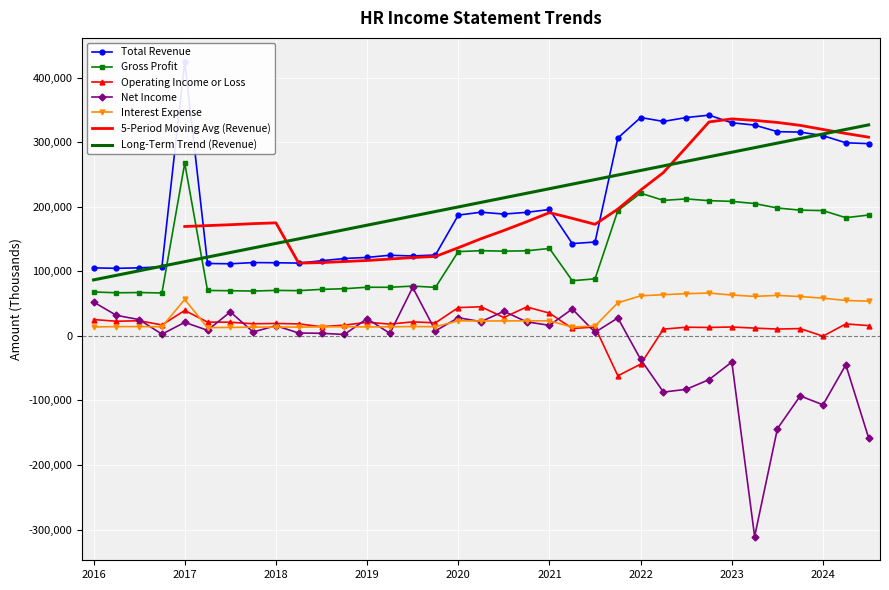

Where is Net Income nearest to the value -117900?

2024